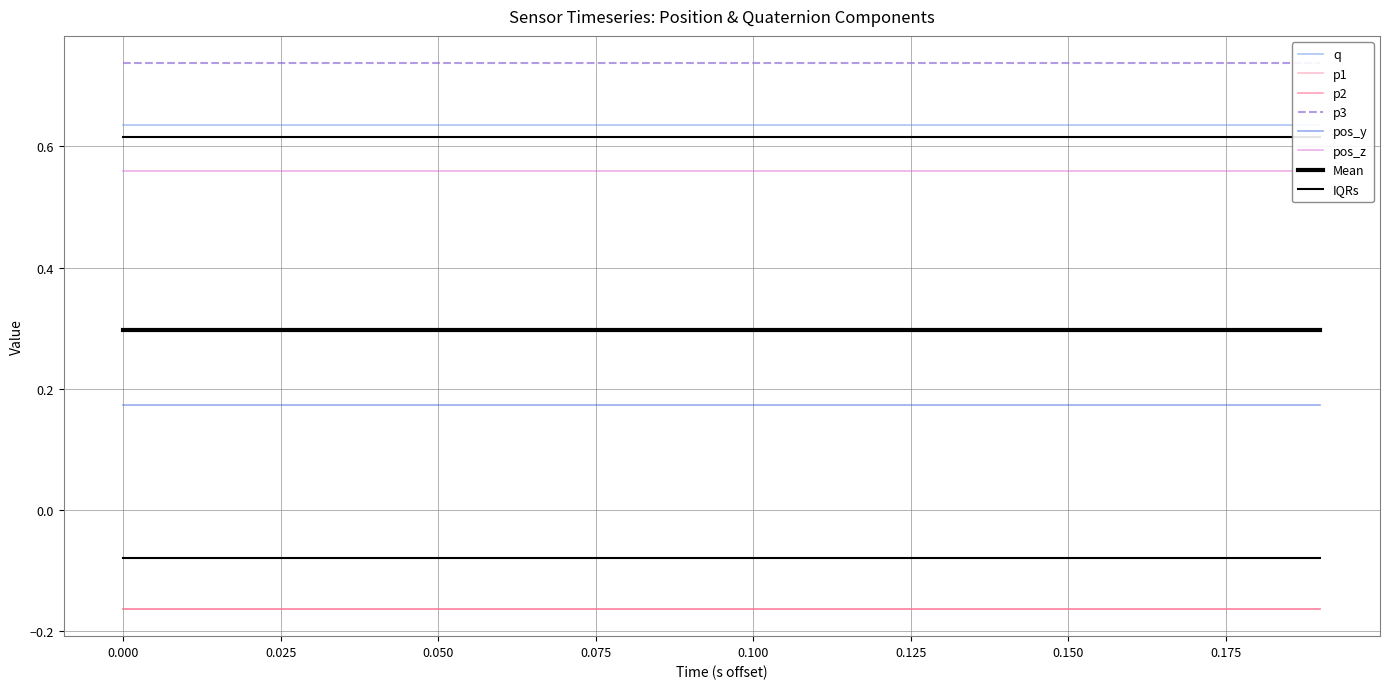

Reading left to right, transcribe all the data shown in this chart.

q: 0=0.6	1=0.6	2=0.6	3=0.6	4=0.6	5=0.6	6=0.6	7=0.6	8=0.6	9=0.6	10=0.6	11=0.6	12=0.6	13=0.6	14=0.6	15=0.6	16=0.6	17=0.6	18=0.6	19=0.6
p1: 0=-0.2	1=-0.2	2=-0.2	3=-0.2	4=-0.2	5=-0.2	6=-0.2	7=-0.2	8=-0.2	9=-0.2	10=-0.2	11=-0.2	12=-0.2	13=-0.2	14=-0.2	15=-0.2	16=-0.2	17=-0.2	18=-0.2	19=-0.2
p2: 0=-0.2	1=-0.2	2=-0.2	3=-0.2	4=-0.2	5=-0.2	6=-0.2	7=-0.2	8=-0.2	9=-0.2	10=-0.2	11=-0.2	12=-0.2	13=-0.2	14=-0.2	15=-0.2	16=-0.2	17=-0.2	18=-0.2	19=-0.2
p3: 0=0.7	1=0.7	2=0.7	3=0.7	4=0.7	5=0.7	6=0.7	7=0.7	8=0.7	9=0.7	10=0.7	11=0.7	12=0.7	13=0.7	14=0.7	15=0.7	16=0.7	17=0.7	18=0.7	19=0.7
pos_y: 0=0.2	1=0.2	2=0.2	3=0.2	4=0.2	5=0.2	6=0.2	7=0.2	8=0.2	9=0.2	10=0.2	11=0.2	12=0.2	13=0.2	14=0.2	15=0.2	16=0.2	17=0.2	18=0.2	19=0.2
pos_z: 0=0.6	1=0.6	2=0.6	3=0.6	4=0.6	5=0.6	6=0.6	7=0.6	8=0.6	9=0.6	10=0.6	11=0.6	12=0.6	13=0.6	14=0.6	15=0.6	16=0.6	17=0.6	18=0.6	19=0.6